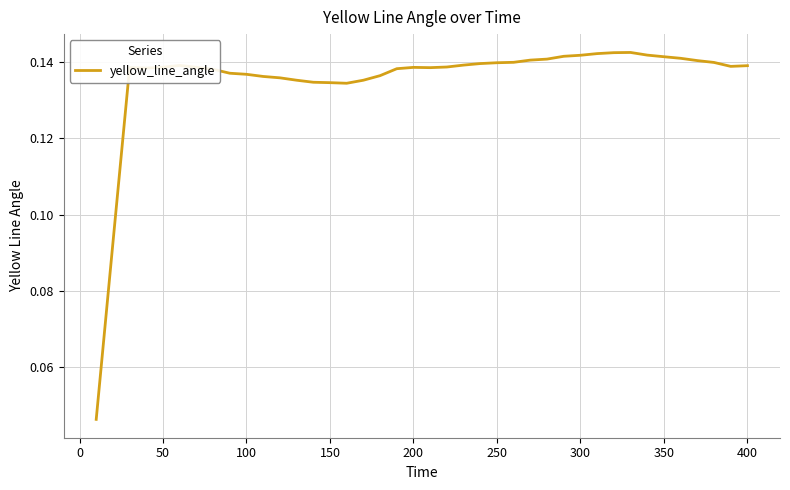

Is this an area chart (filled region under the line)?

No